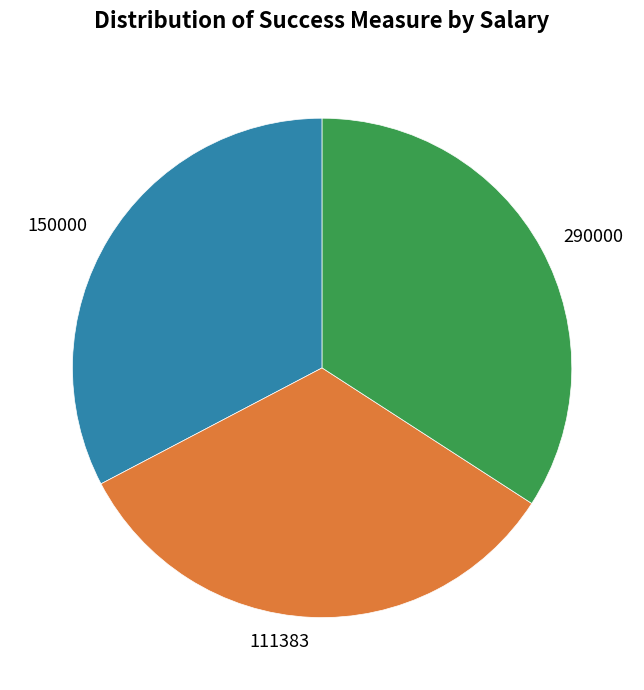

Combined, do 111383 and 290000 account for over 50%?

Yes